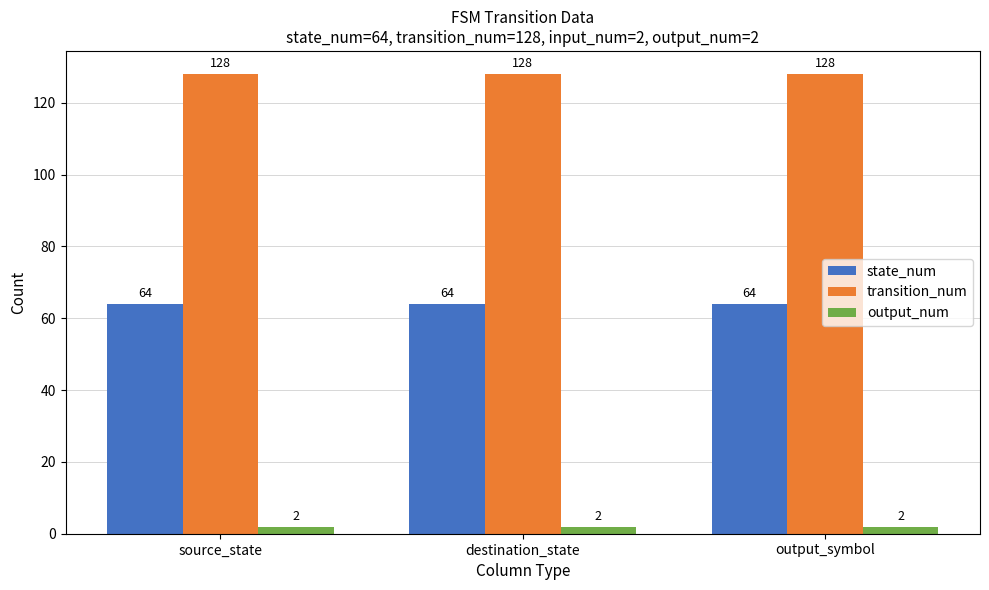

List the series in order of their overall mean, highest first.

transition_num, state_num, output_num